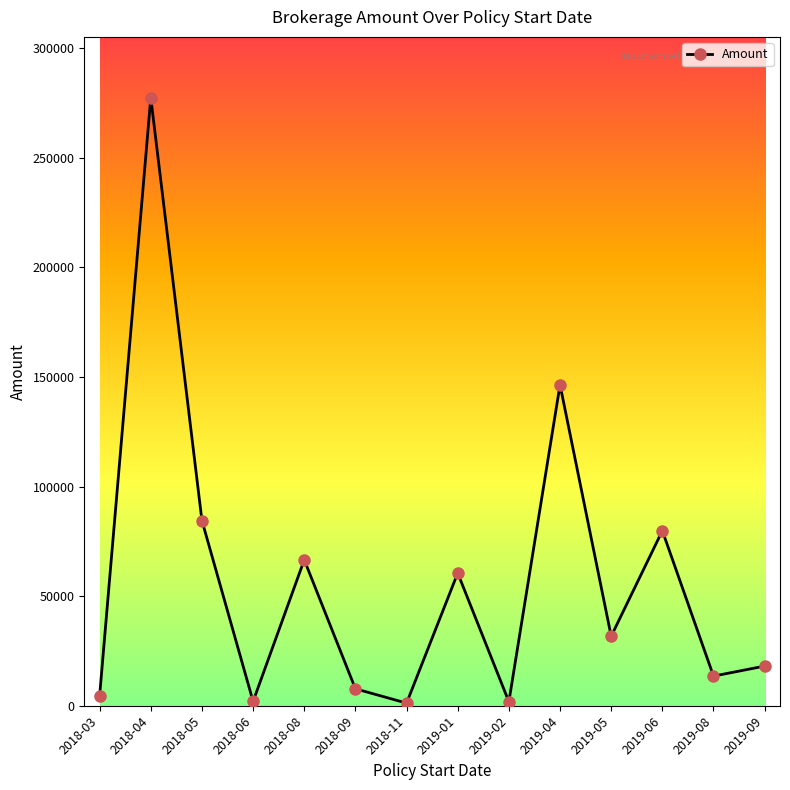

Which category has the highest value across all series?

2018-04